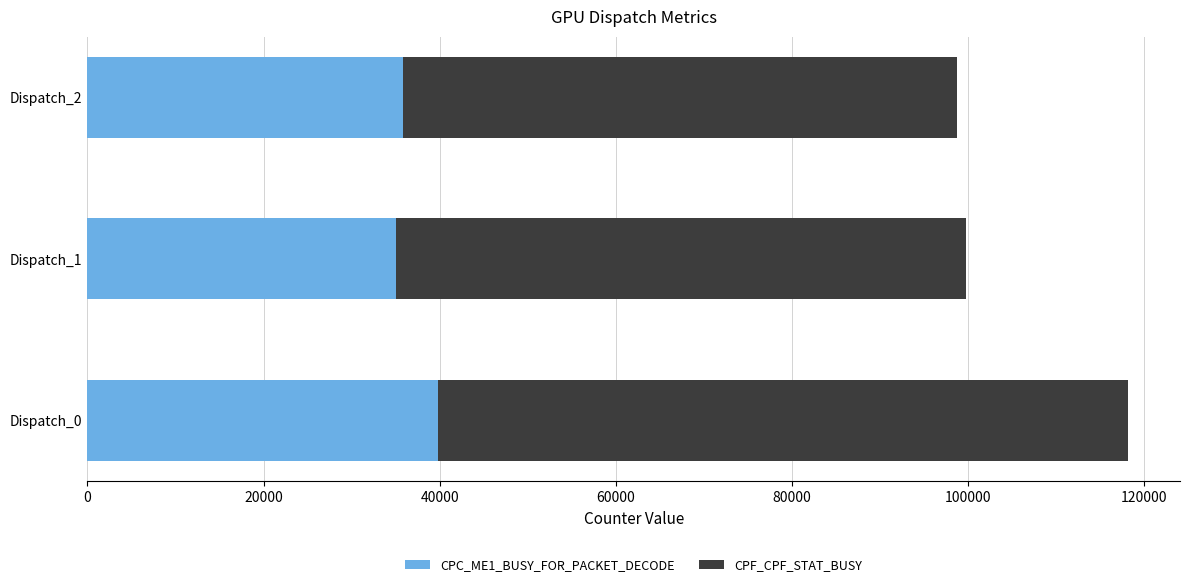

Where is CPC_ME1_BUSY_FOR_PACKET_DECODE nearest to the value 37428?

Dispatch_2